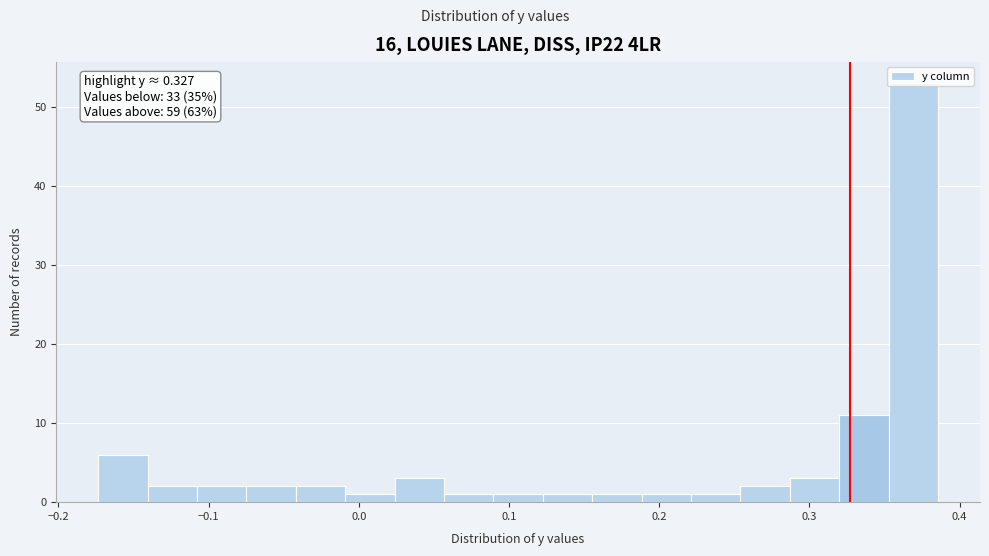

Around what value on the x-axis is the tallest bar? Give the approximate position of its centre, as read against the axis.

0.37